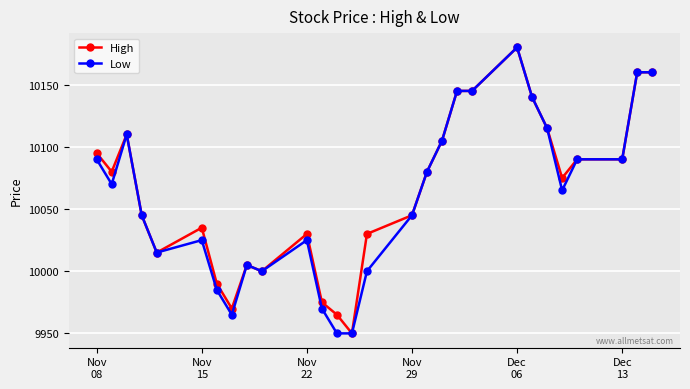

What is the minimum value for Low?

9950